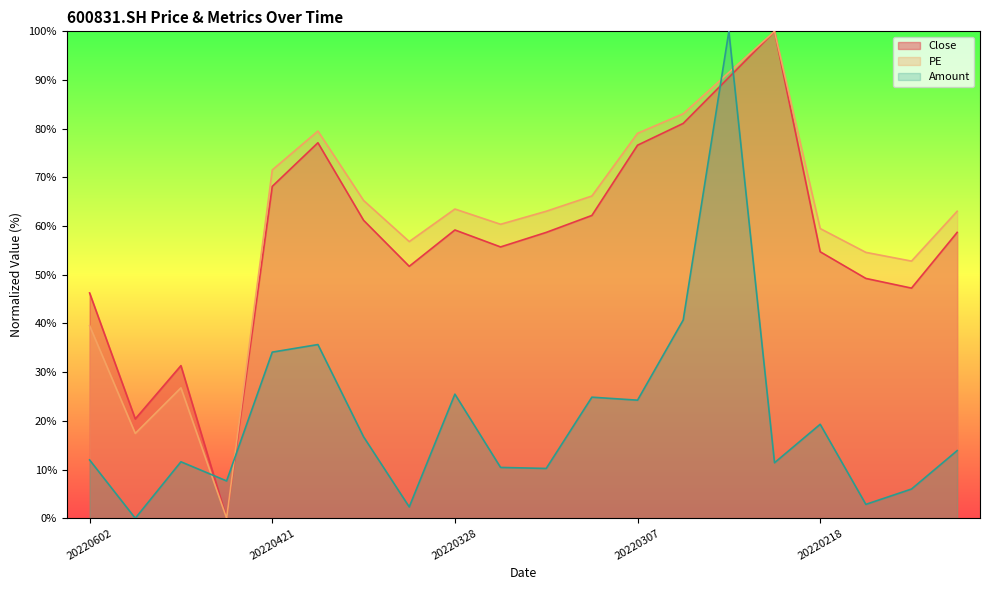

Which has a higher value, 20220209 or 20220330?

20220209